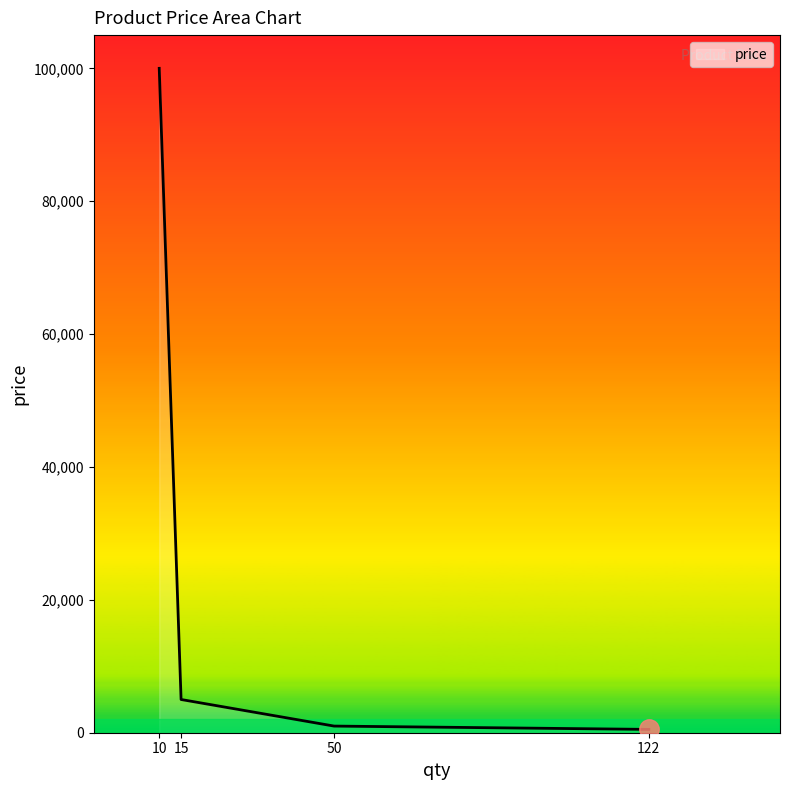

What is the greatest value displayed?

100000